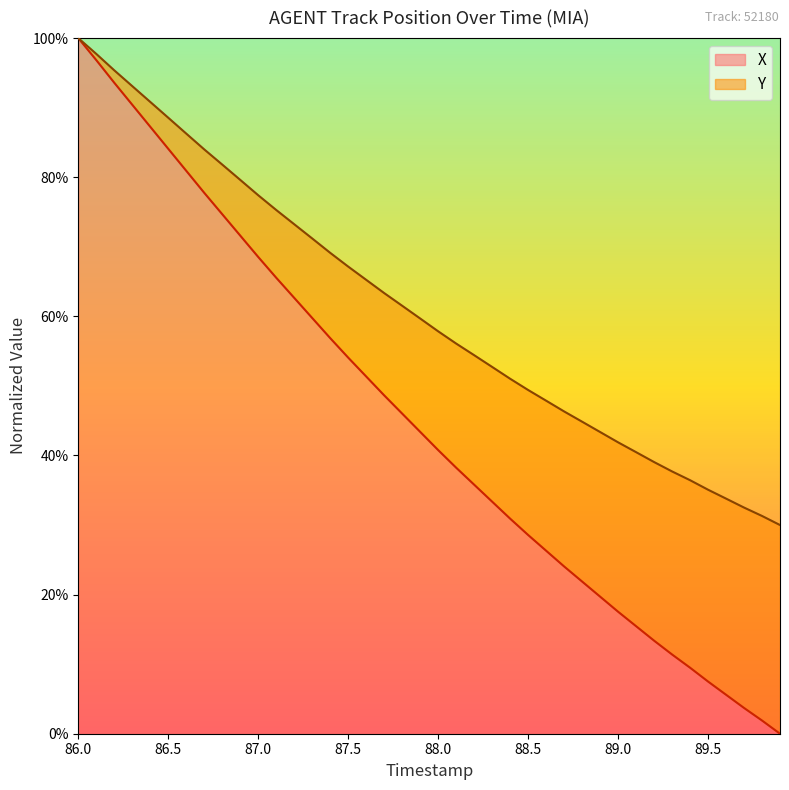

True or false: Y and X cross at least once.

False